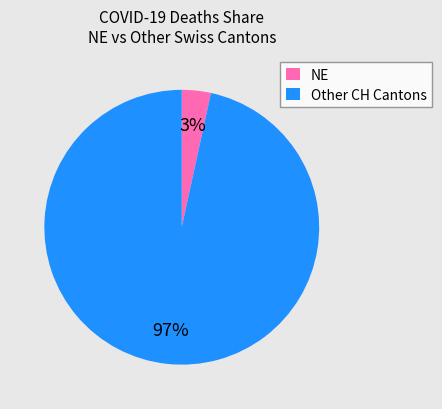

Rank the categories by value from lowest to highest.

NE, Other CH Cantons